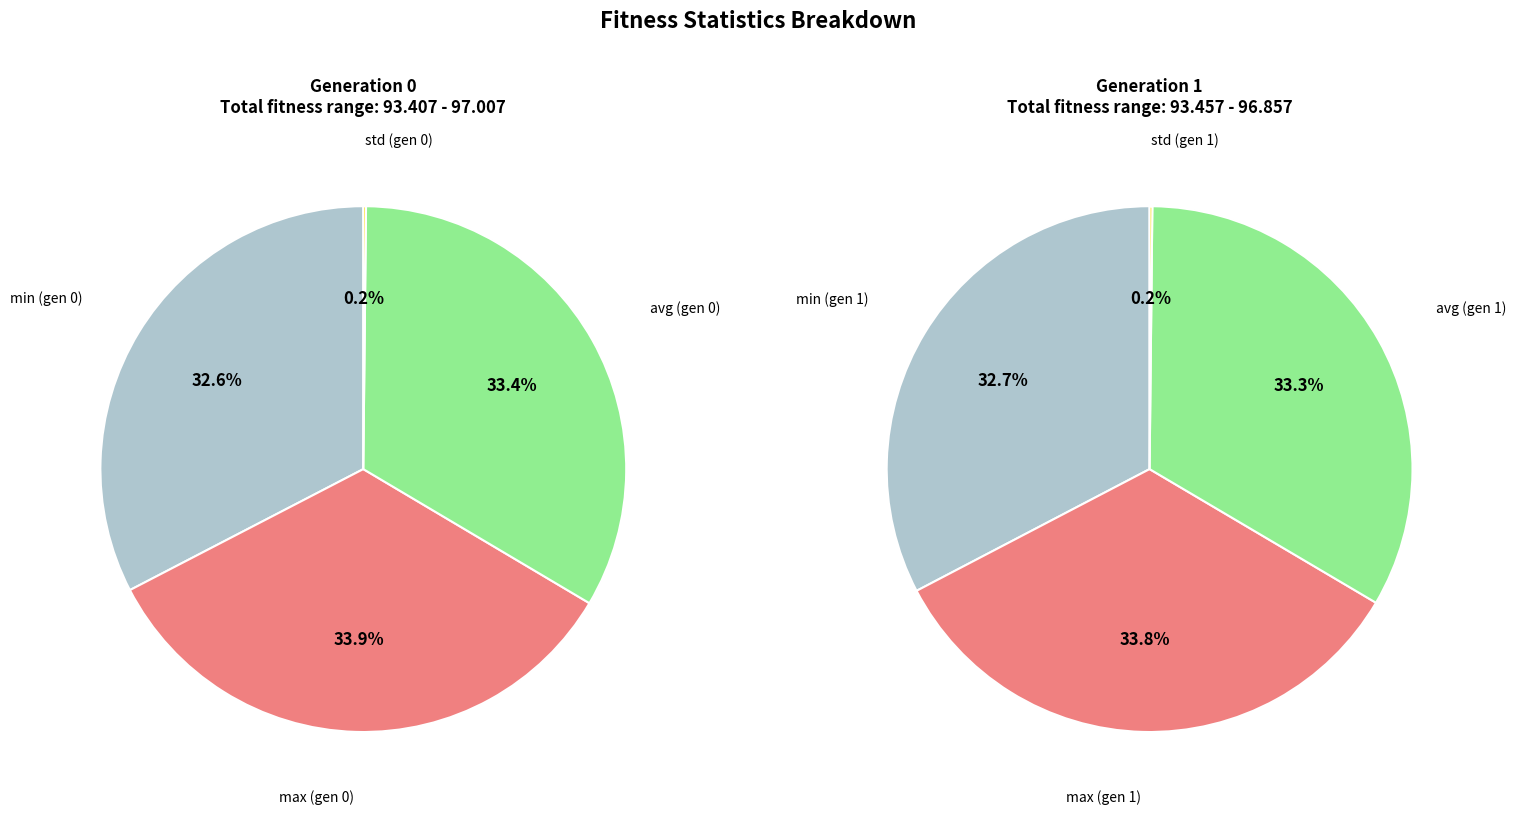

The min slice represents 19% of the pie. True or false?

False